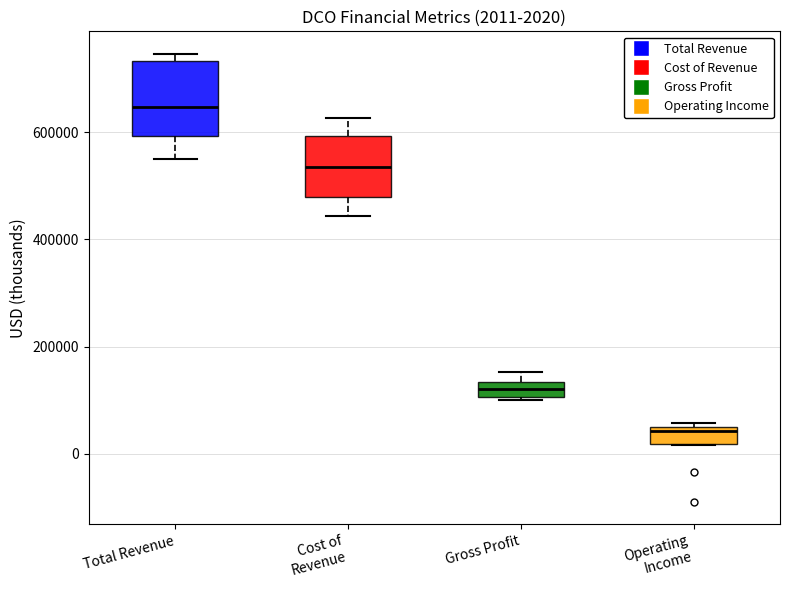

Comparing the boxes themselves (not the whiskers), which one is the tallest?

Total Revenue